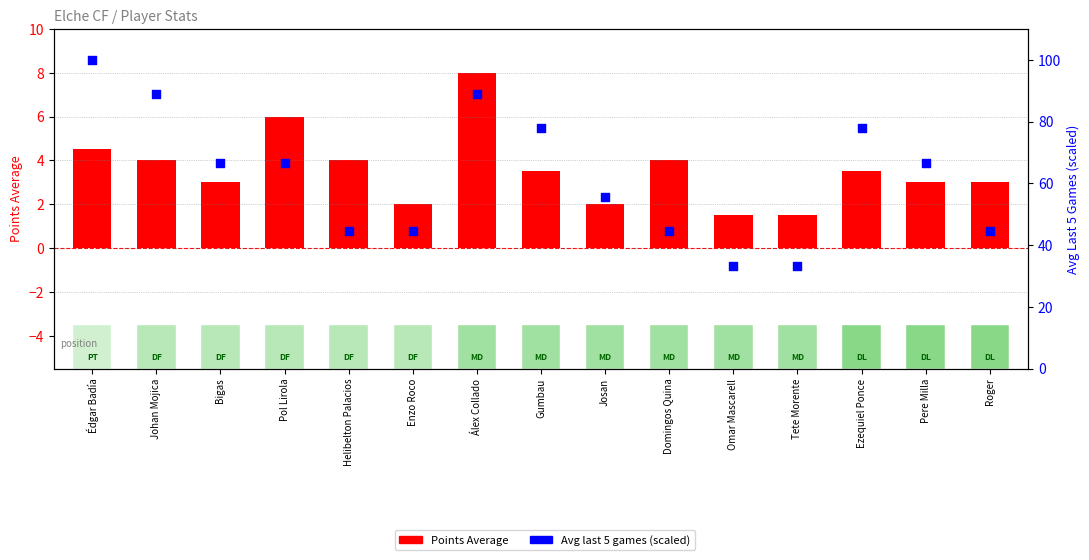

Approximately how many times larger is the value at Ezequiel Ponce compared to Bigas?

1.2